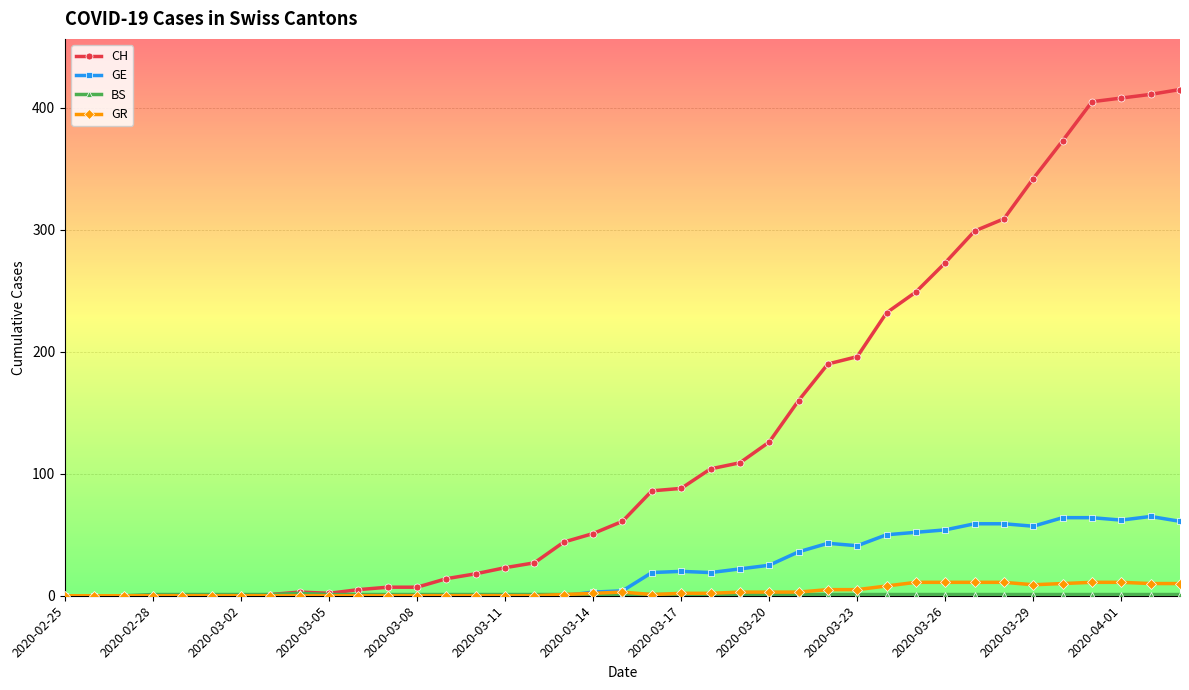

What is the value of the CH point at the 23rd from the left?

104